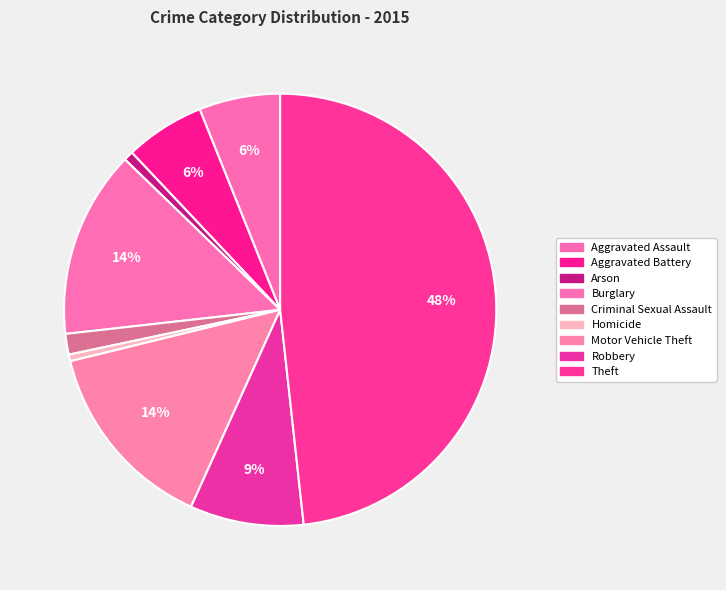

Count the number of slices in the pie.

9